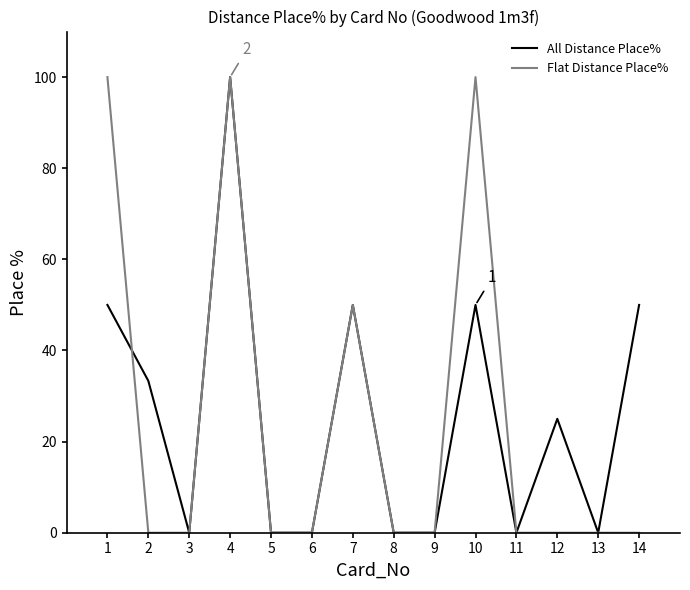

What are all the series names shown in the legend?

All Distance Place%, Flat Distance Place%